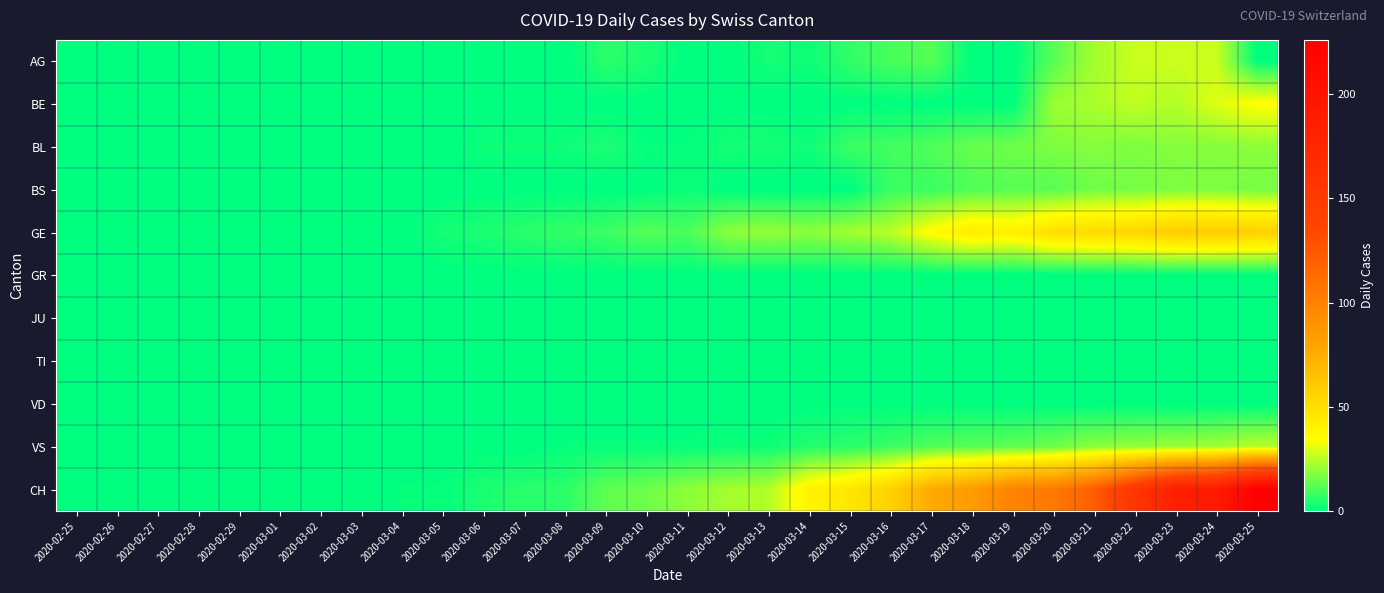

Reading left to right, list all the values displayed in this chart.

AG: 2020-02-25=0	2020-02-26=0	2020-02-27=0	2020-02-28=0	2020-02-29=0	2020-03-01=0	2020-03-02=0	2020-03-03=0	2020-03-04=0	2020-03-05=0	2020-03-06=0	2020-03-07=0	2020-03-08=0	2020-03-09=6	2020-03-10=4	2020-03-11=0	2020-03-12=0	2020-03-13=3	2020-03-14=2	2020-03-15=7	2020-03-16=10	2020-03-17=12	2020-03-18=0	2020-03-19=0	2020-03-20=12	2020-03-21=22	2020-03-22=27	2020-03-23=27	2020-03-24=27	2020-03-25=0
BE: 2020-02-25=0	2020-02-26=0	2020-02-27=0	2020-02-28=0	2020-02-29=0	2020-03-01=0	2020-03-02=0	2020-03-03=0	2020-03-04=0	2020-03-05=0	2020-03-06=0	2020-03-07=0	2020-03-08=0	2020-03-09=0	2020-03-10=0	2020-03-11=0	2020-03-12=0	2020-03-13=0	2020-03-14=0	2020-03-15=0	2020-03-16=0	2020-03-17=0	2020-03-18=0	2020-03-19=0	2020-03-20=21	2020-03-21=23	2020-03-22=26	2020-03-23=24	2020-03-24=30	2020-03-25=35
BL: 2020-02-25=0	2020-02-26=0	2020-02-27=0	2020-02-28=0	2020-02-29=0	2020-03-01=0	2020-03-02=0	2020-03-03=0	2020-03-04=0	2020-03-05=0	2020-03-06=2	2020-03-07=2	2020-03-08=2	2020-03-09=4	2020-03-10=1	2020-03-11=1	2020-03-12=3	2020-03-13=3	2020-03-14=2	2020-03-15=8	2020-03-16=9	2020-03-17=11	2020-03-18=14	2020-03-19=15	2020-03-20=17	2020-03-21=18	2020-03-22=17	2020-03-23=18	2020-03-24=18	2020-03-25=19
BS: 2020-02-25=0	2020-02-26=0	2020-02-27=0	2020-02-28=0	2020-02-29=0	2020-03-01=0	2020-03-02=0	2020-03-03=0	2020-03-04=0	2020-03-05=0	2020-03-06=0	2020-03-07=0	2020-03-08=0	2020-03-09=0	2020-03-10=0	2020-03-11=2	2020-03-12=0	2020-03-13=0	2020-03-14=0	2020-03-15=0	2020-03-16=8	2020-03-17=8	2020-03-18=11	2020-03-19=12	2020-03-20=12	2020-03-21=15	2020-03-22=16	2020-03-23=17	2020-03-24=17	2020-03-25=16
GE: 2020-02-25=0	2020-02-26=0	2020-02-27=0	2020-02-28=0	2020-02-29=0	2020-03-01=0	2020-03-02=0	2020-03-03=0	2020-03-04=0	2020-03-05=3	2020-03-06=4	2020-03-07=6	2020-03-08=7	2020-03-09=8	2020-03-10=12	2020-03-11=10	2020-03-12=19	2020-03-13=20	2020-03-14=19	2020-03-15=22	2020-03-16=25	2020-03-17=36	2020-03-18=43	2020-03-19=41	2020-03-20=50	2020-03-21=52	2020-03-22=54	2020-03-23=59	2020-03-24=59	2020-03-25=57
GR: 2020-02-25=0	2020-02-26=0	2020-02-27=0	2020-02-28=0	2020-02-29=0	2020-03-01=0	2020-03-02=0	2020-03-03=0	2020-03-04=0	2020-03-05=0	2020-03-06=0	2020-03-07=0	2020-03-08=0	2020-03-09=0	2020-03-10=0	2020-03-11=0	2020-03-12=0	2020-03-13=0	2020-03-14=0	2020-03-15=0	2020-03-16=0	2020-03-17=0	2020-03-18=0	2020-03-19=0	2020-03-20=0	2020-03-21=0	2020-03-22=0	2020-03-23=0	2020-03-24=0	2020-03-25=0
JU: 2020-02-25=0	2020-02-26=0	2020-02-27=0	2020-02-28=0	2020-02-29=0	2020-03-01=0	2020-03-02=0	2020-03-03=0	2020-03-04=0	2020-03-05=0	2020-03-06=0	2020-03-07=0	2020-03-08=0	2020-03-09=0	2020-03-10=0	2020-03-11=0	2020-03-12=0	2020-03-13=0	2020-03-14=0	2020-03-15=0	2020-03-16=0	2020-03-17=0	2020-03-18=0	2020-03-19=0	2020-03-20=0	2020-03-21=0	2020-03-22=0	2020-03-23=0	2020-03-24=0	2020-03-25=0
TI: 2020-02-25=0	2020-02-26=0	2020-02-27=0	2020-02-28=0	2020-02-29=0	2020-03-01=0	2020-03-02=0	2020-03-03=0	2020-03-04=0	2020-03-05=0	2020-03-06=0	2020-03-07=0	2020-03-08=0	2020-03-09=0	2020-03-10=0	2020-03-11=0	2020-03-12=0	2020-03-13=0	2020-03-14=0	2020-03-15=0	2020-03-16=0	2020-03-17=0	2020-03-18=0	2020-03-19=0	2020-03-20=0	2020-03-21=0	2020-03-22=0	2020-03-23=0	2020-03-24=0	2020-03-25=0
VD: 2020-02-25=0	2020-02-26=0	2020-02-27=0	2020-02-28=0	2020-02-29=0	2020-03-01=0	2020-03-02=0	2020-03-03=0	2020-03-04=0	2020-03-05=0	2020-03-06=0	2020-03-07=0	2020-03-08=0	2020-03-09=0	2020-03-10=0	2020-03-11=0	2020-03-12=0	2020-03-13=0	2020-03-14=0	2020-03-15=0	2020-03-16=0	2020-03-17=0	2020-03-18=0	2020-03-19=0	2020-03-20=0	2020-03-21=0	2020-03-22=0	2020-03-23=0	2020-03-24=0	2020-03-25=0
VS: 2020-02-25=0	2020-02-26=0	2020-02-27=0	2020-02-28=0	2020-02-29=0	2020-03-01=0	2020-03-02=0	2020-03-03=0	2020-03-04=0	2020-03-05=0	2020-03-06=0	2020-03-07=0	2020-03-08=1	2020-03-09=1	2020-03-10=1	2020-03-11=1	2020-03-12=2	2020-03-13=2	2020-03-14=5	2020-03-15=6	2020-03-16=8	2020-03-17=11	2020-03-18=12	2020-03-19=13	2020-03-20=15	2020-03-21=19	2020-03-22=20	2020-03-23=21	2020-03-24=22	2020-03-25=25
CH: 2020-02-25=0	2020-02-26=0	2020-02-27=0	2020-02-28=0	2020-02-29=0	2020-03-01=0	2020-03-02=0	2020-03-03=0	2020-03-04=1	2020-03-05=1	2020-03-06=4	2020-03-07=6	2020-03-08=6	2020-03-09=13	2020-03-10=15	2020-03-11=19	2020-03-12=22	2020-03-13=24	2020-03-14=40	2020-03-15=46	2020-03-16=57	2020-03-17=76	2020-03-18=85	2020-03-19=99	2020-03-20=105	2020-03-21=121	2020-03-22=155	2020-03-23=185	2020-03-24=191	2020-03-25=226